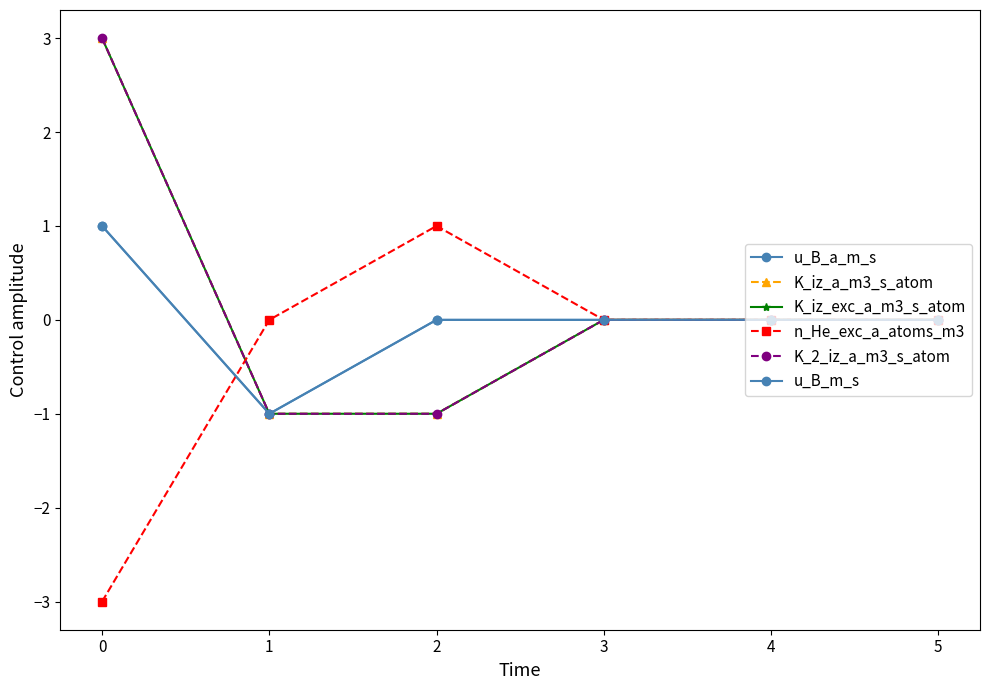

What is the minimum value for u_B_m_s?

-1